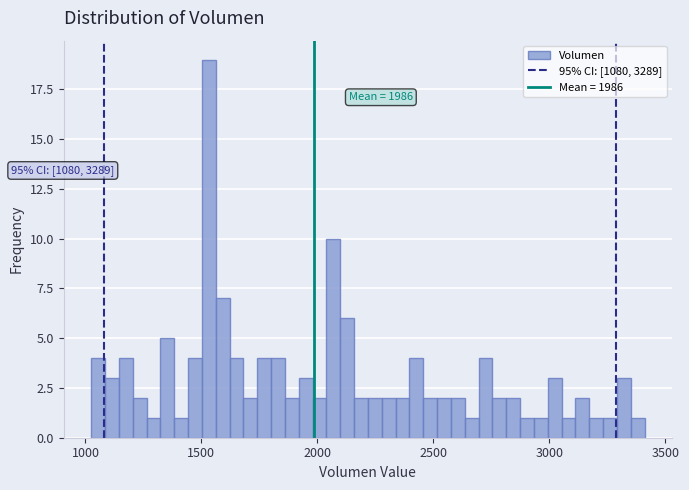

Around what value on the x-axis is the tallest bar? Give the approximate position of its centre, as read against the axis.

1550